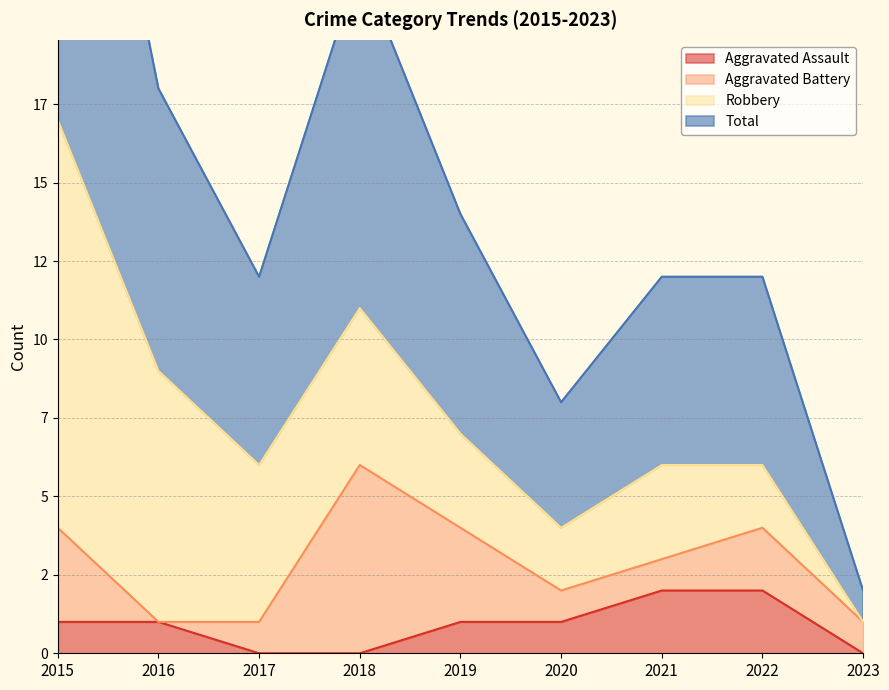

How many categories are shown in the chart?

9